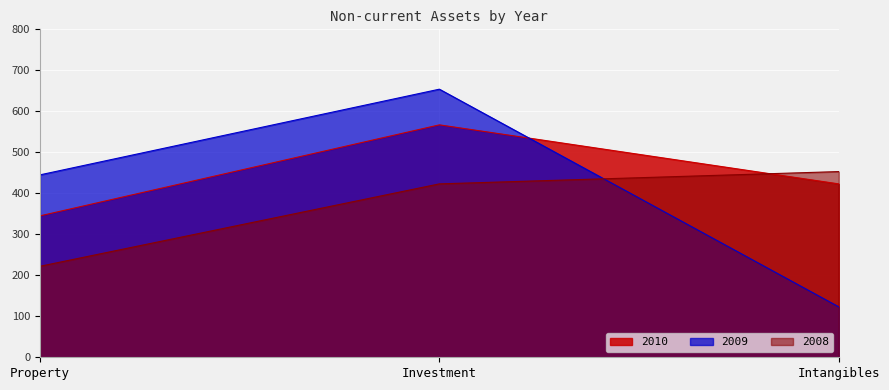

At Investment, list the series in order from smallest to largest.

2008, 2010, 2009